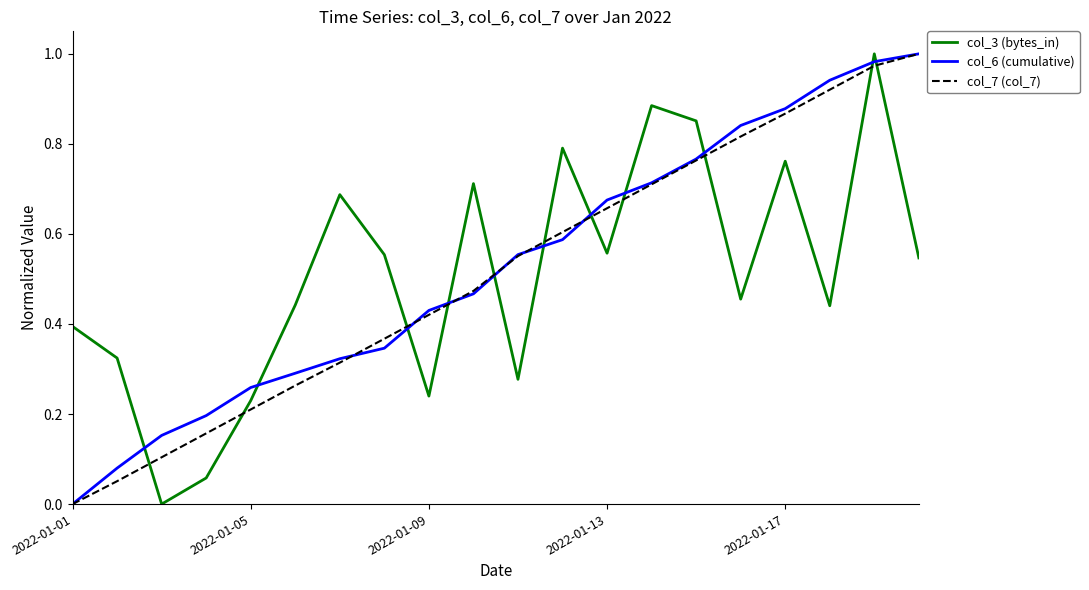

How many intersections are there between col_3 (bytes_in) and col_7 (col_7)?

11